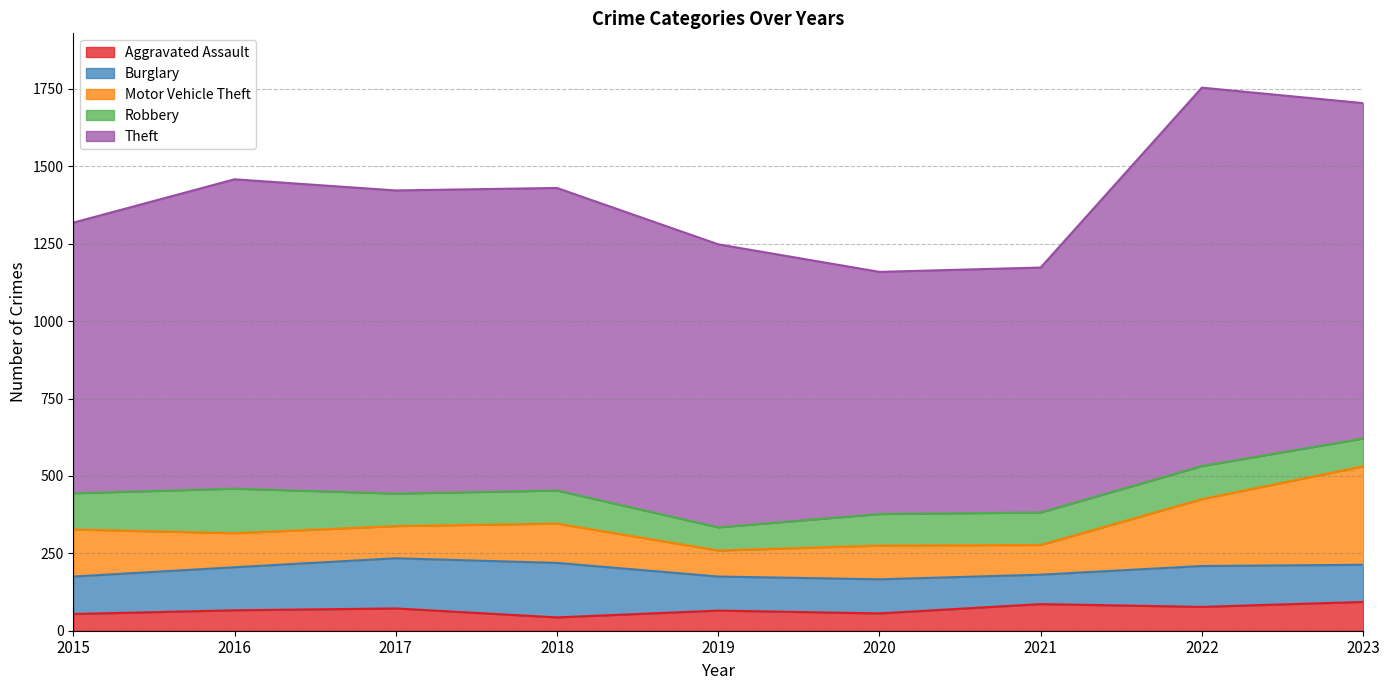

Which series changed the most between 2016 and 2023?

Motor Vehicle Theft